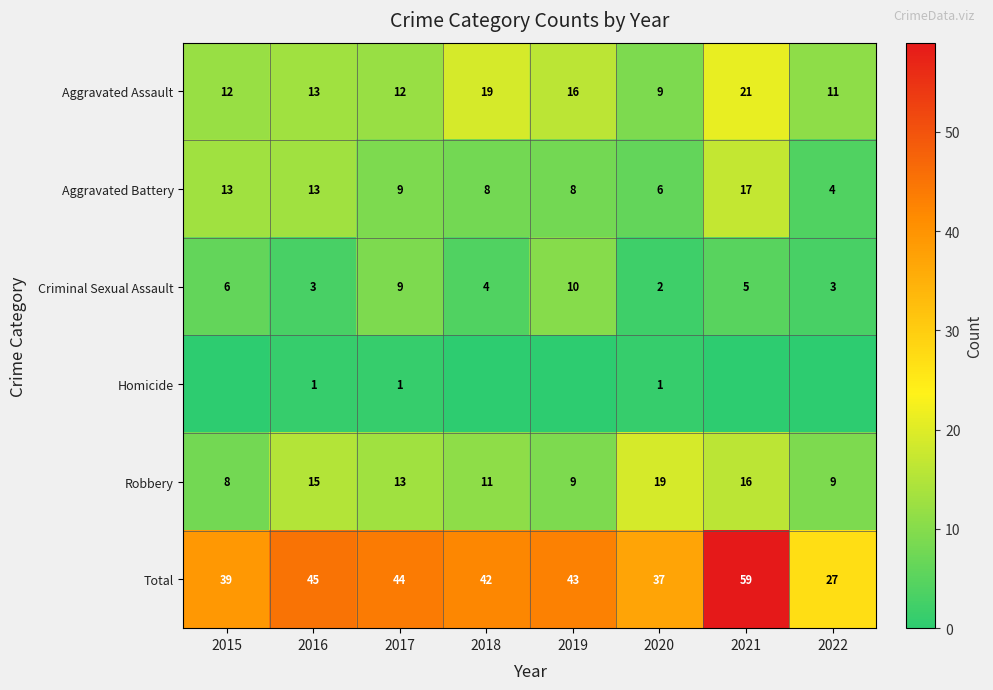

At which label does Aggravated Battery first exceed 9?

2015